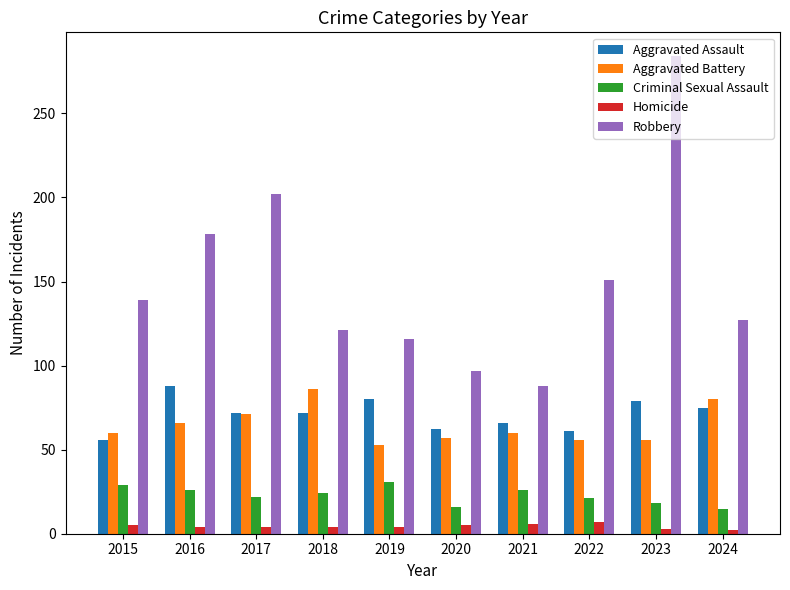

Which category has the highest value across all series?

2023